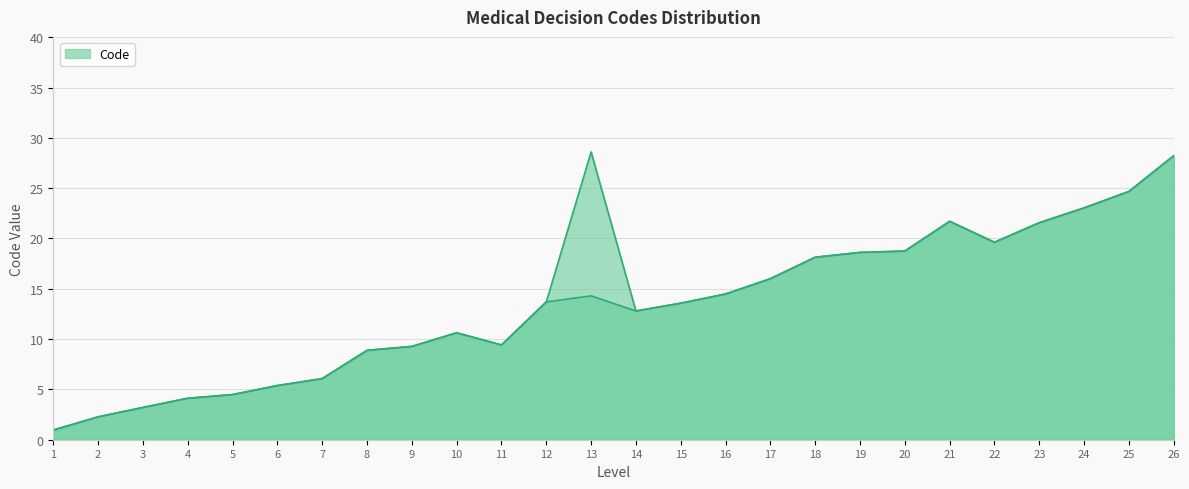

Reading right to left, what are all the values shown in this chart?

26=28.2	25=24.7	24=23.0	23=21.6	22=19.6	21=21.7	20=18.7	19=18.6	18=18.1	17=16.0	16=14.5	15=13.6	14=12.8	13=14.3	12=13.7	11=9.4	10=10.6	9=9.3	8=8.9	7=6.1	6=5.4	5=4.5	4=4.1	3=3.2	2=2.3	1=1.0